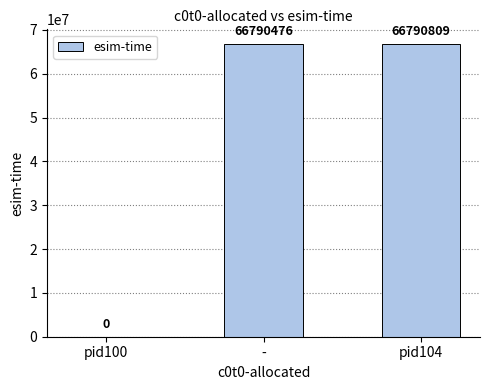

What is the average value?

44527095